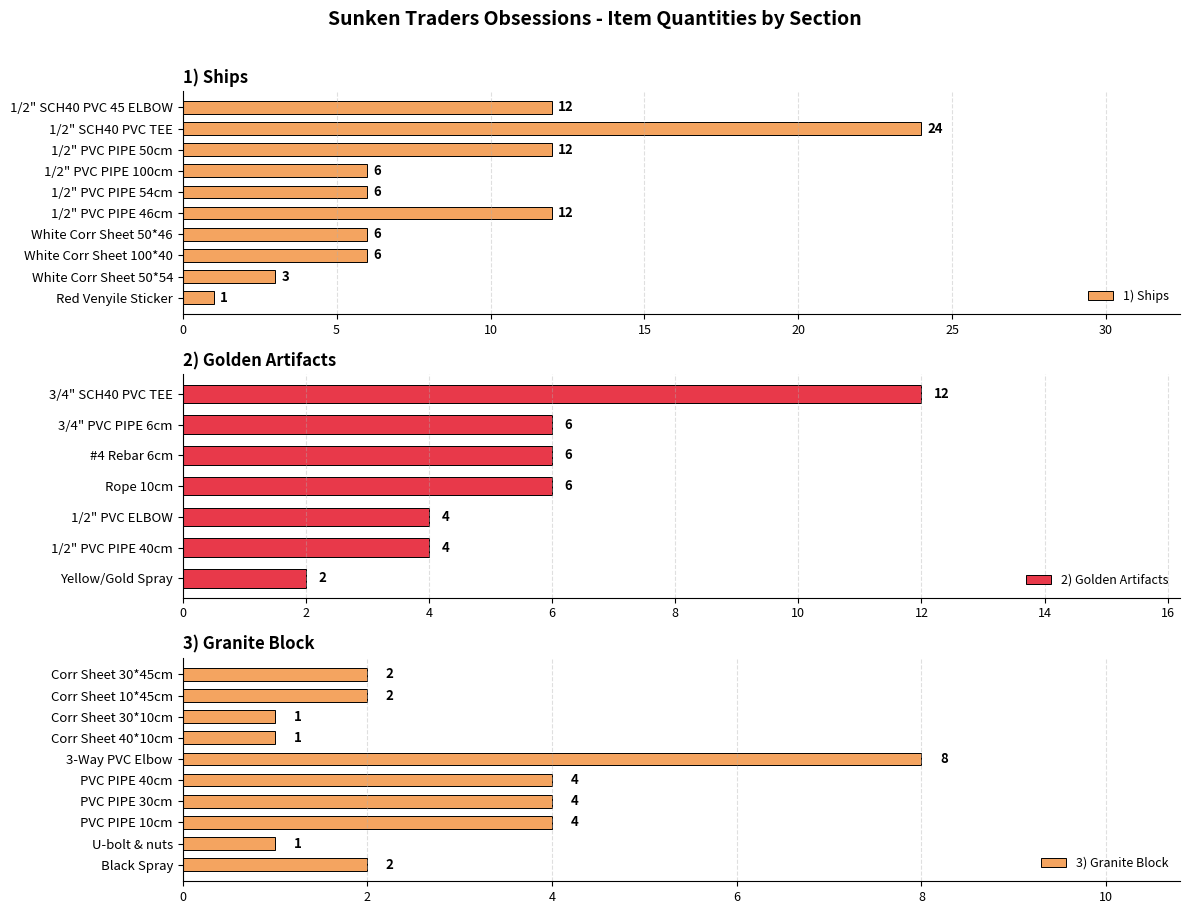

Where is ships nearest to the value 12?

Item 1